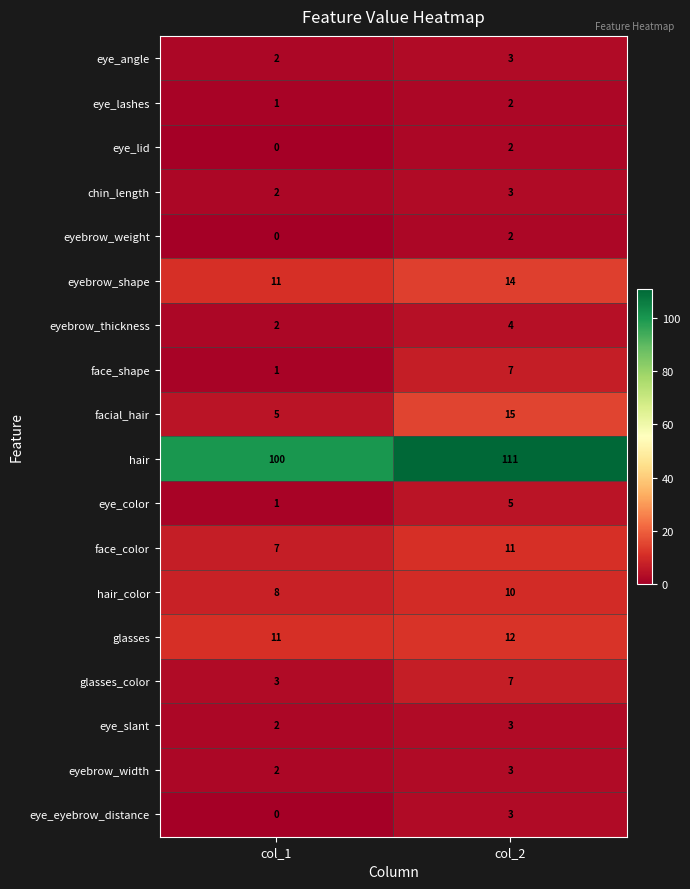

List the labels in order of eyebrow_thickness value, largest first.

col_2, col_1